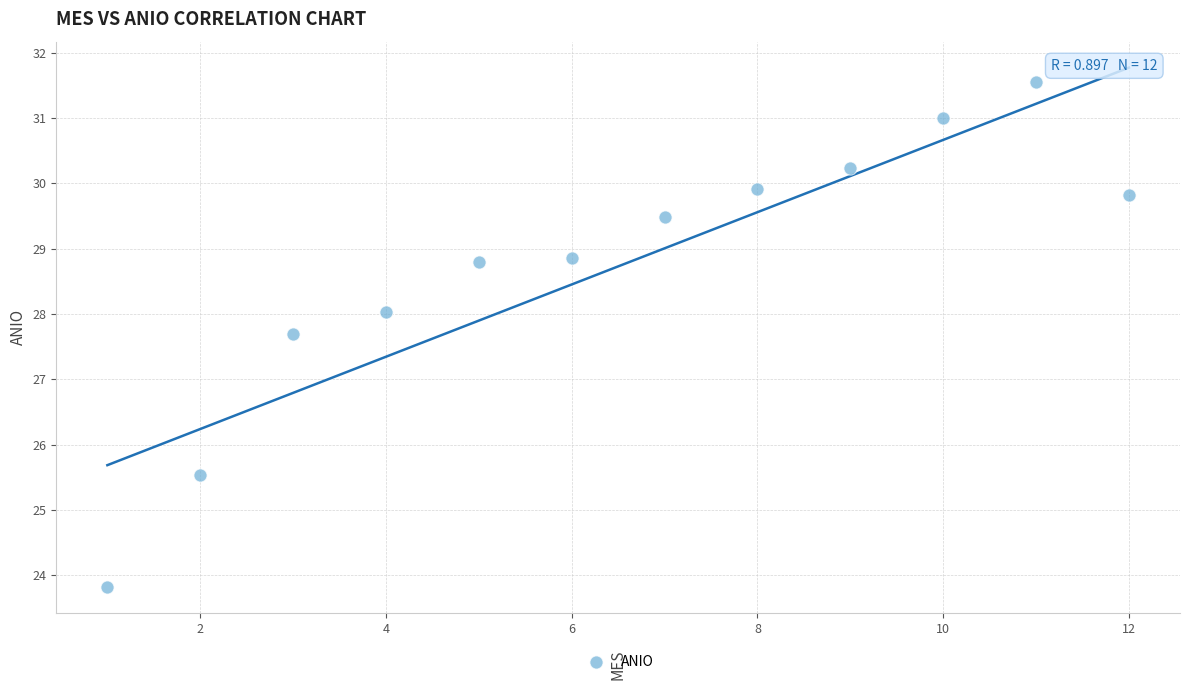

What Y value in the scatter plot is closest to 27?

27.7